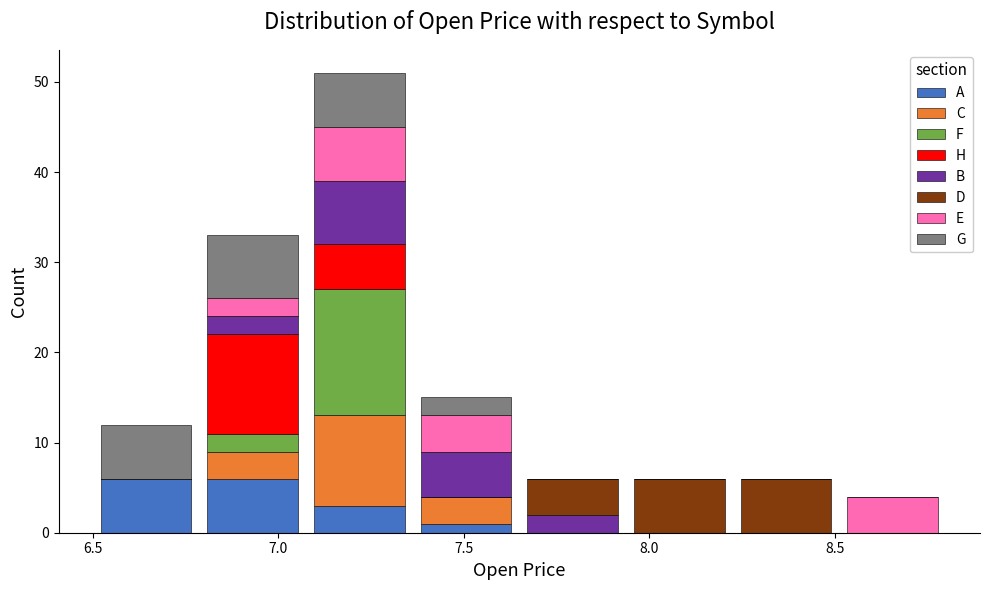

Reading left to right, list every stacked bar in this chart as the range it spans on the x-axis followed by its total height. Neither the bar edges nor the heights are printed on the chart, so give them approximately, as read against the axes.

6.50 to 6.80: 12
6.80 to 7.05: 33
7.05 to 7.35: 51
7.35 to 7.65: 15
7.65 to 7.95: 6
7.95 to 8.20: 6
8.20 to 8.50: 6
8.50 to 8.80: 4